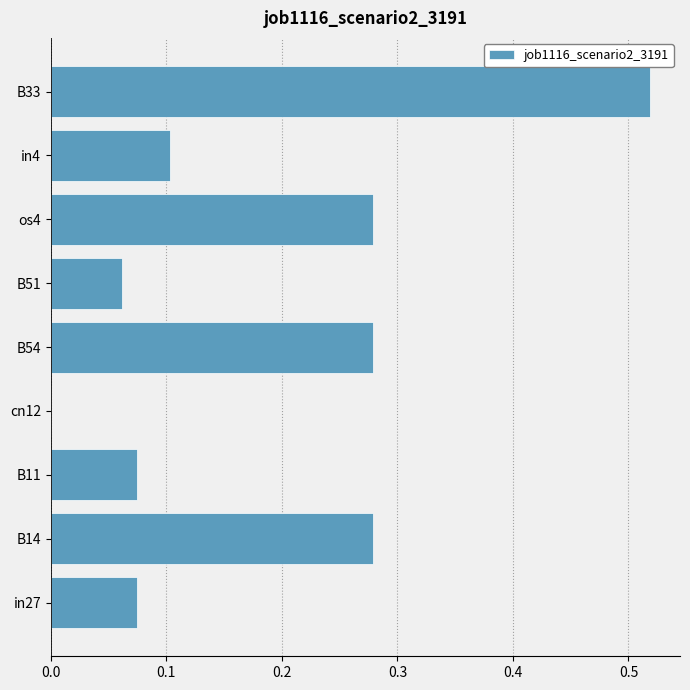

True or false: the data shows 0.0 at B51.

False